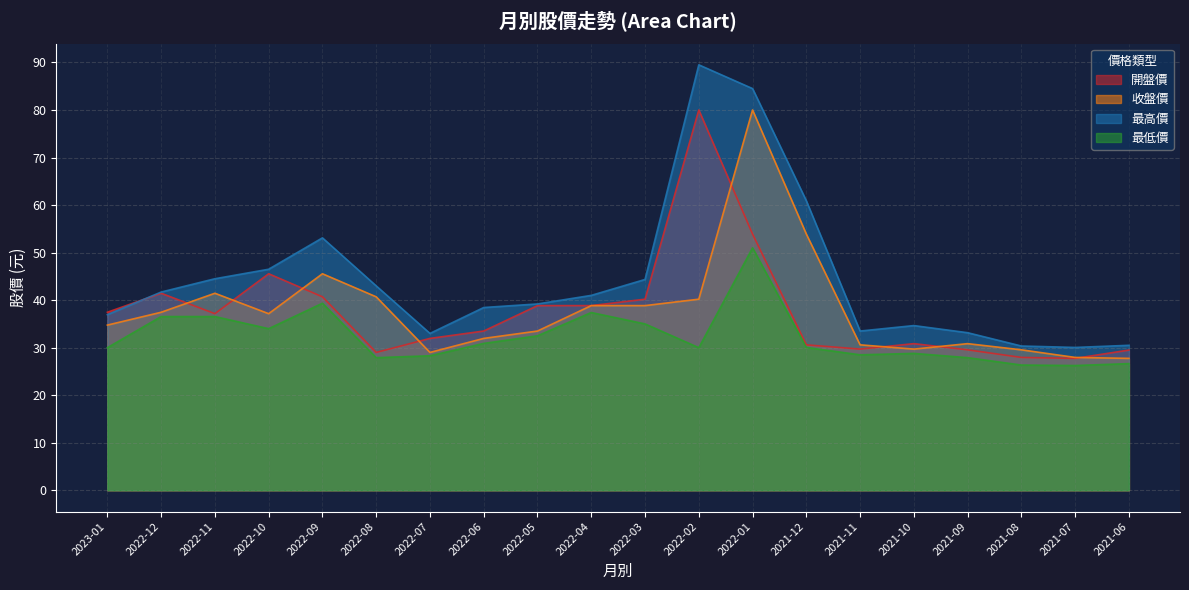

True or false: 最高價 and 最低價 intersect in this chart.

False